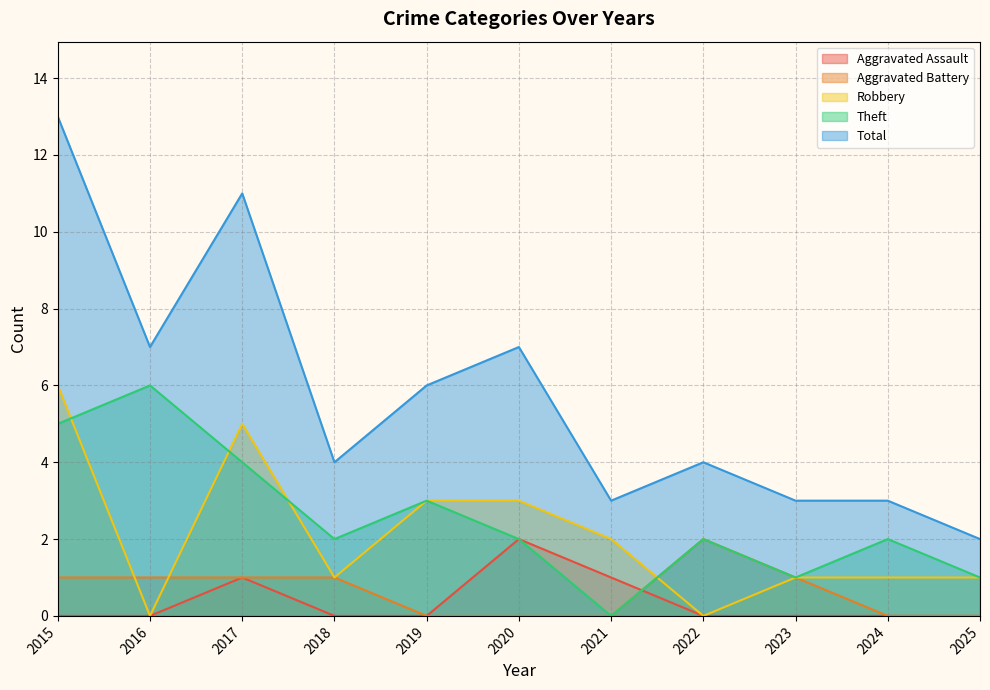

What is the average value of the Theft series?

3